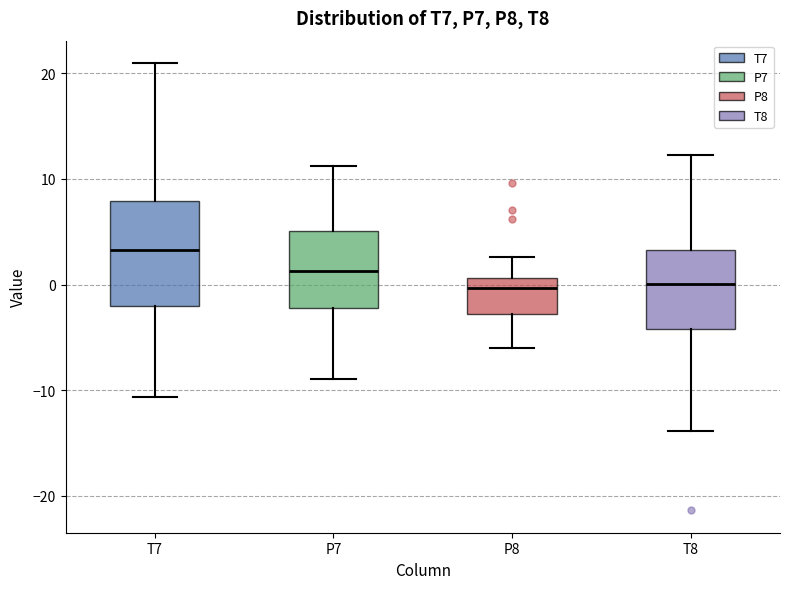

Reading left to right, read every box against the y-axis: the position of its median line, the range the box covers, and the ends of its whiskers. The values are not printed on the chart, so give them approximately, as read against the axis.

T7: median 3, box -2 to 8, whiskers -11 to 21
P7: median 1, box -2 to 5, whiskers -9 to 11
P8: median 0, box -3 to 1, whiskers -6 to 3
T8: median 0, box -4 to 3, whiskers -14 to 12